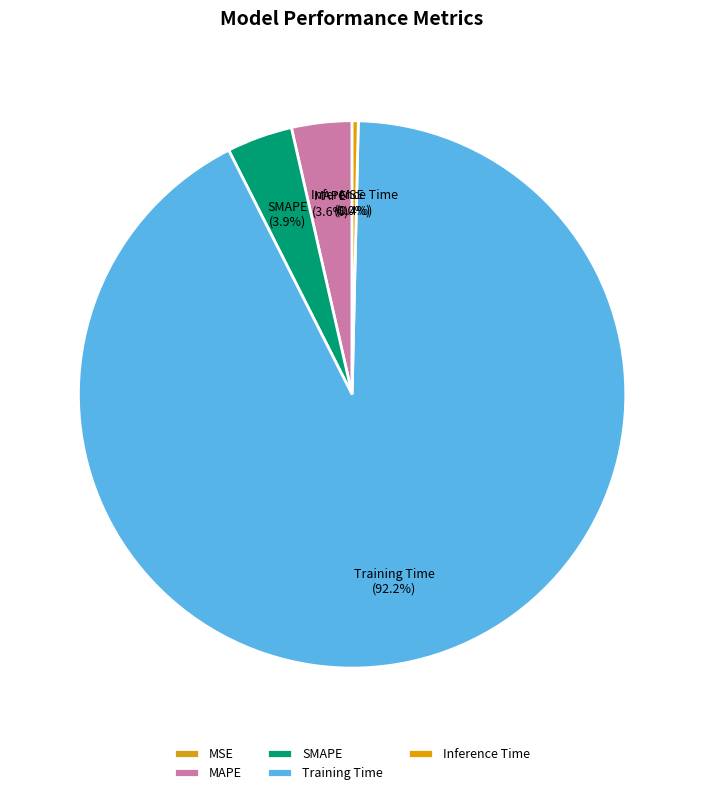

True or false: MAPE accounts for 4% of the total.

True